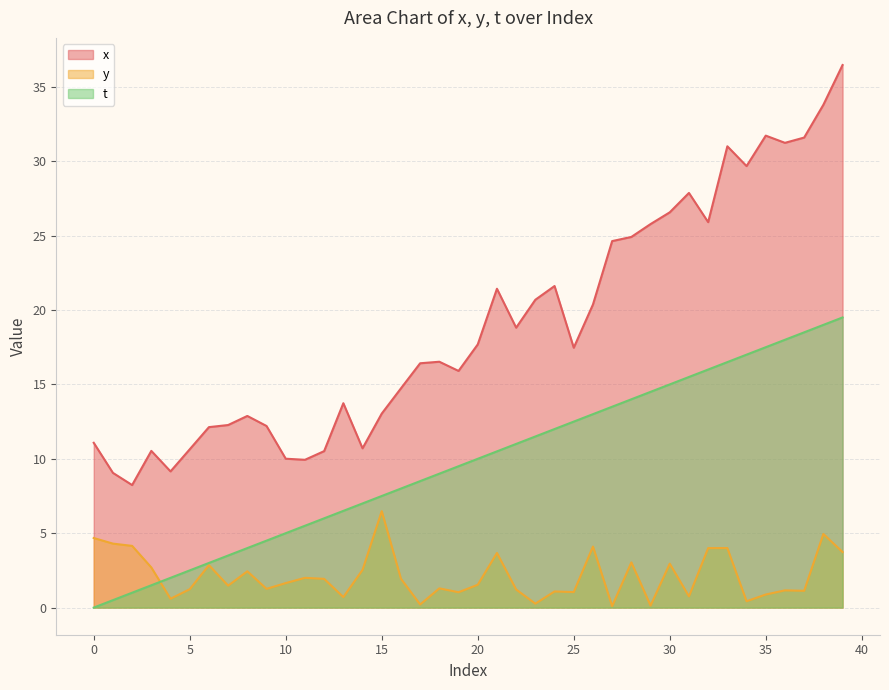

The value of x at 0 is 11.1. True or false?

True